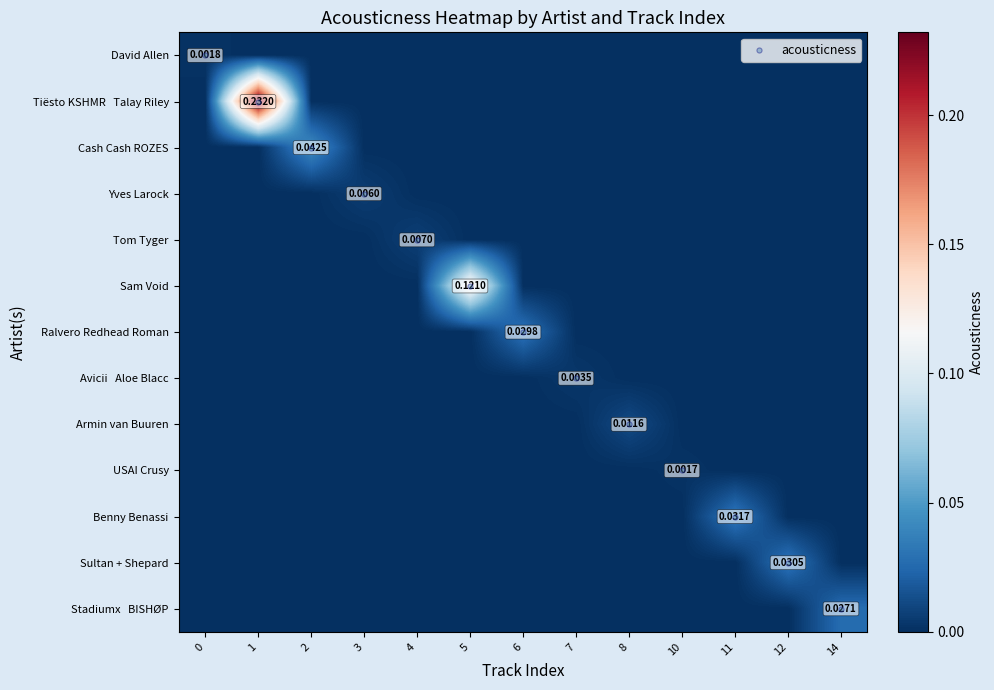

How many positive values does the USAI Crusy series have?

1